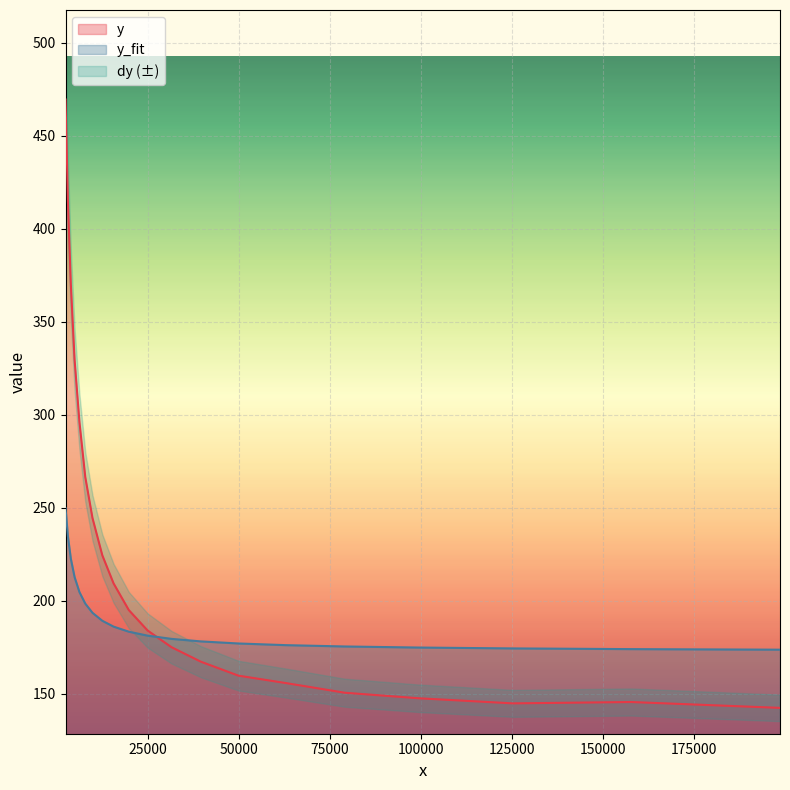

What is the average value of the y series?

229.7